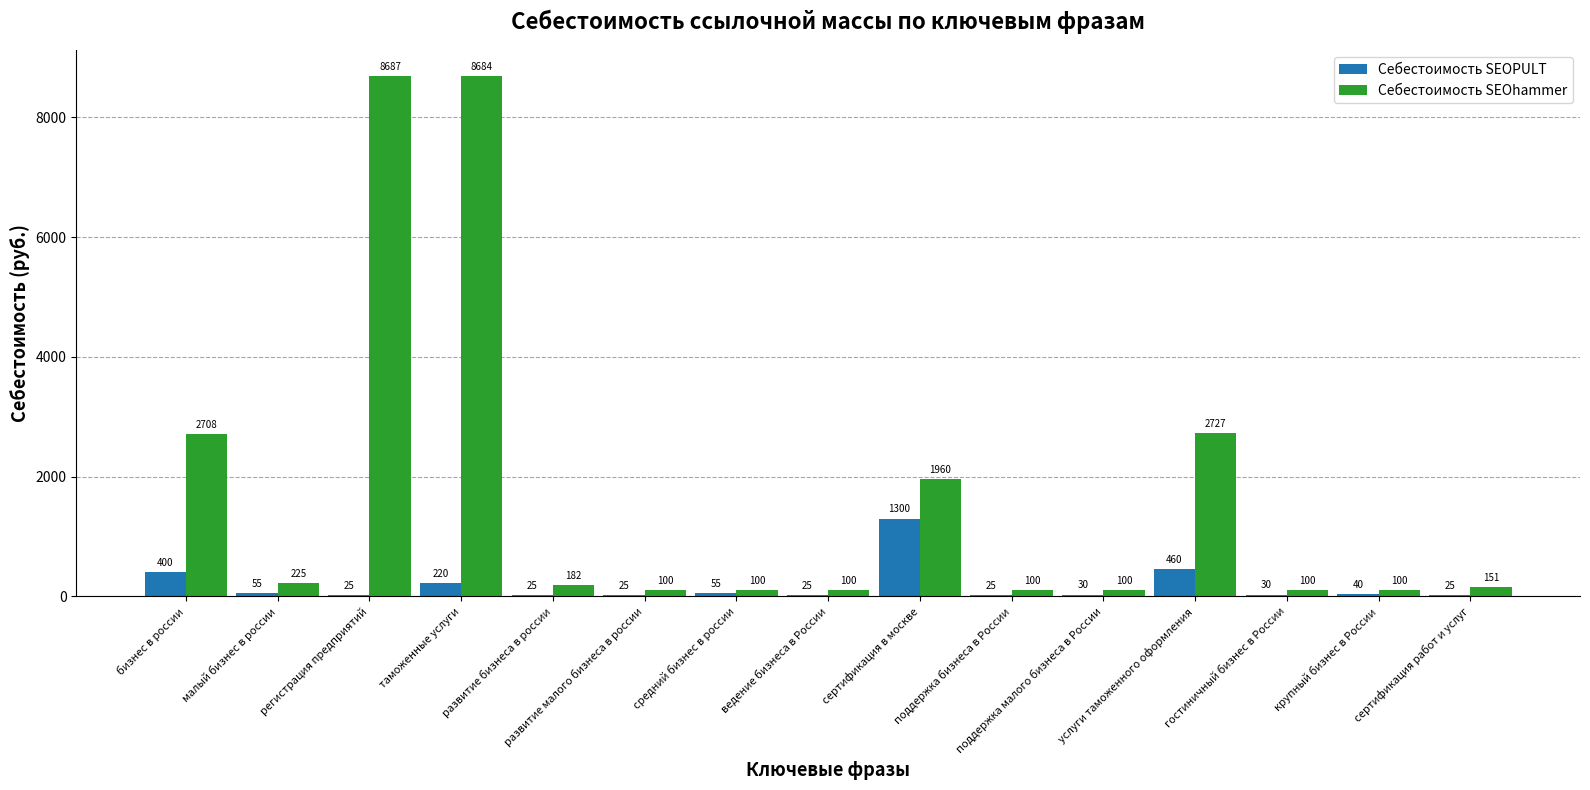

What is the greatest value displayed?

8687